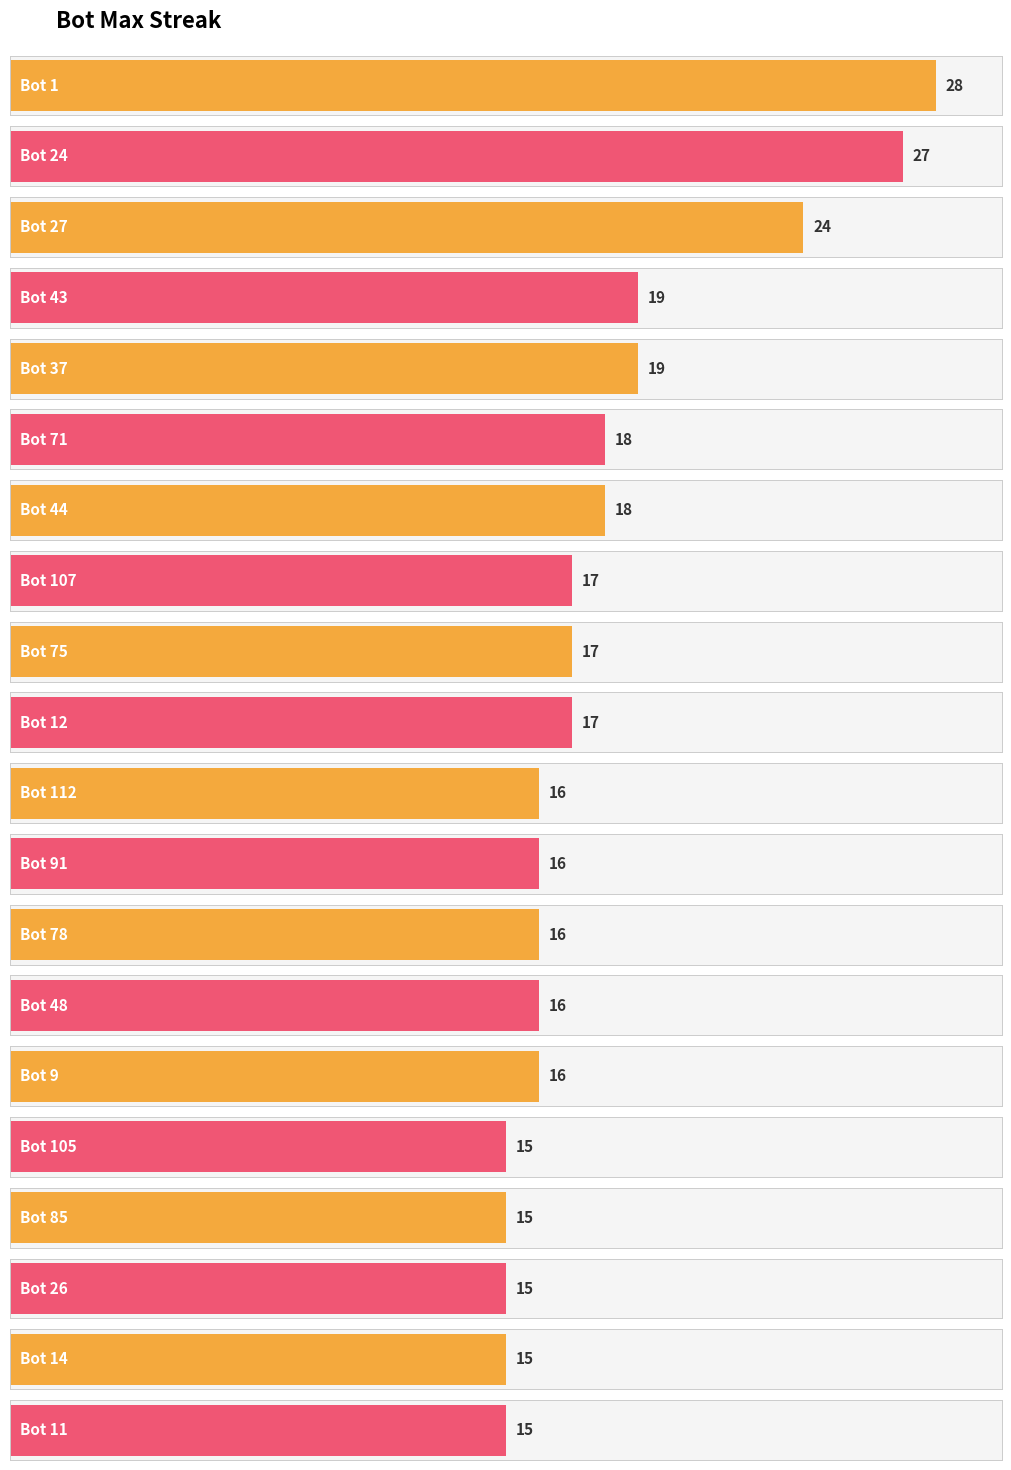

Reading left to right, what are all the values shown in this chart?

28	27	24	19	19	18	18	17	17	17	16	16	16	16	16	15	15	15	15	15